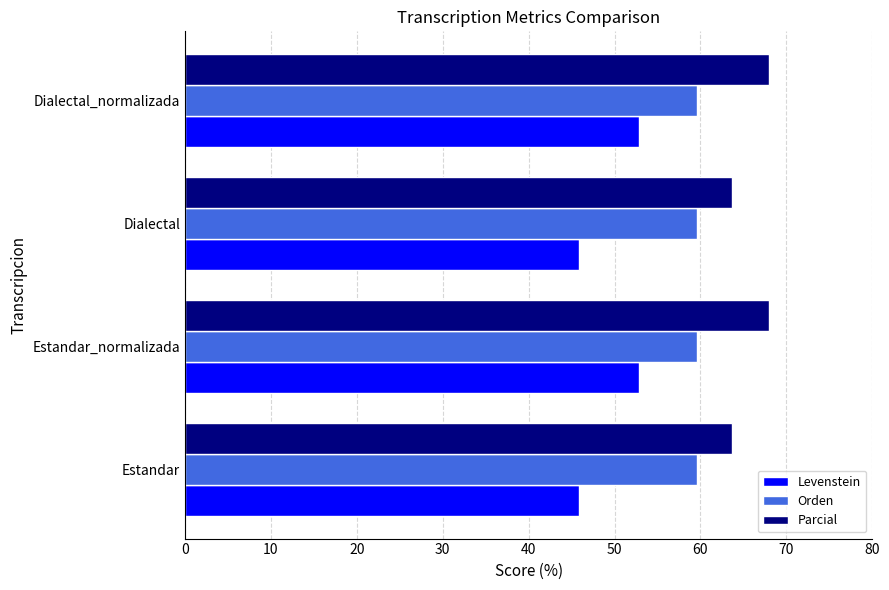

At how many categories does at least one series exceed 52?

4